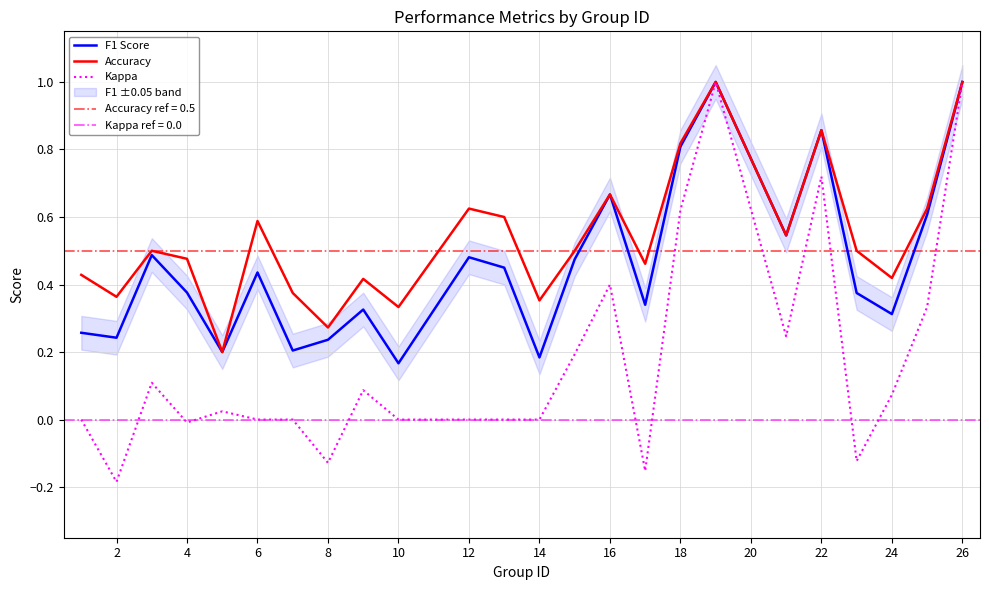

The Accuracy series shows 1.1 at 16. True or false?

False